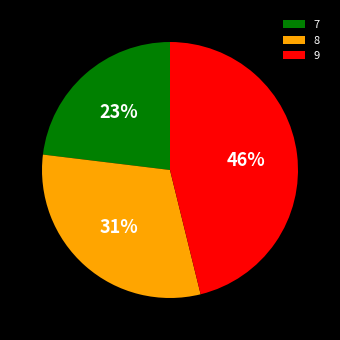

Which slice is the smallest?

7